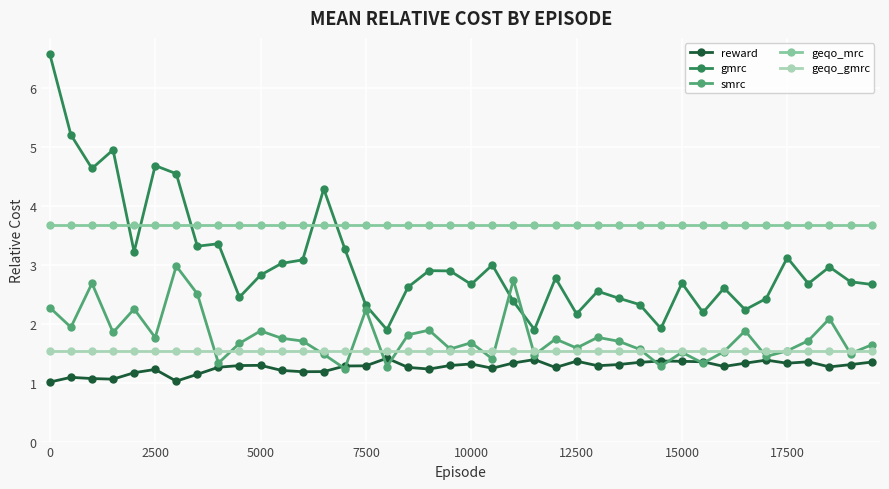

How many values in the gmrc series are below 2?

3